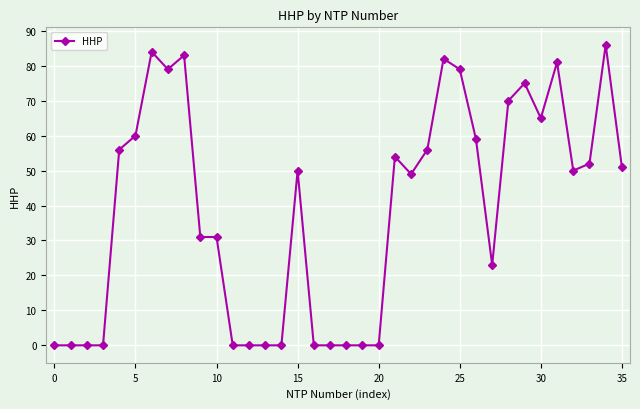

True or false: the data has more than 0 interior local peaks.

True